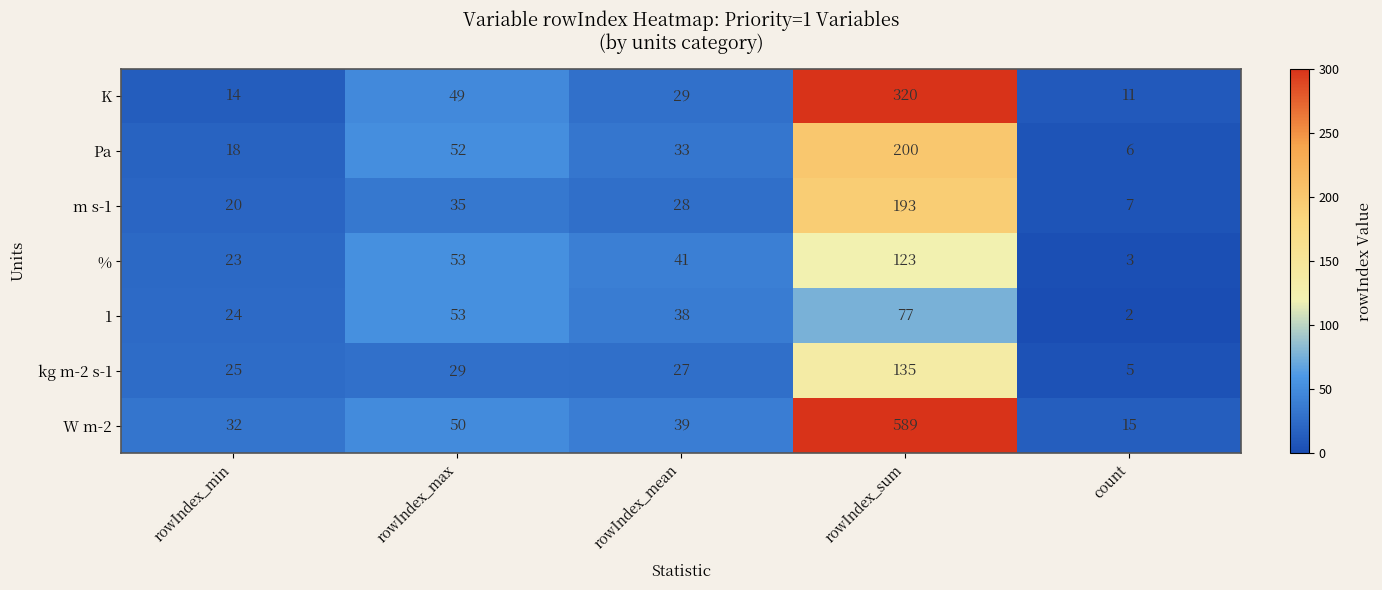

What is the minimum value for W m-2?

15